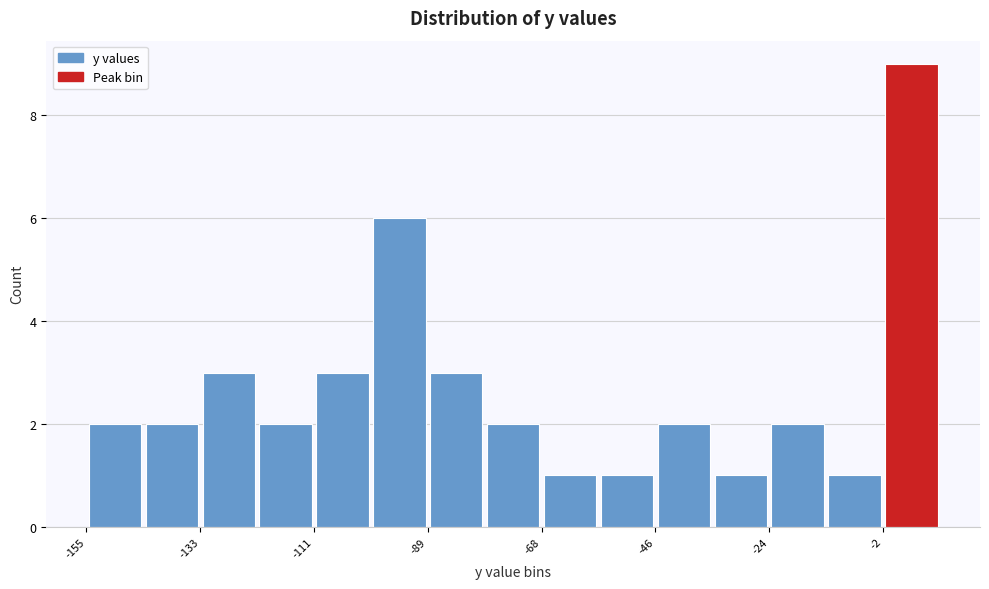

Around what value on the x-axis is the tallest bar? Give the approximate position of its centre, as read against the axis.

5